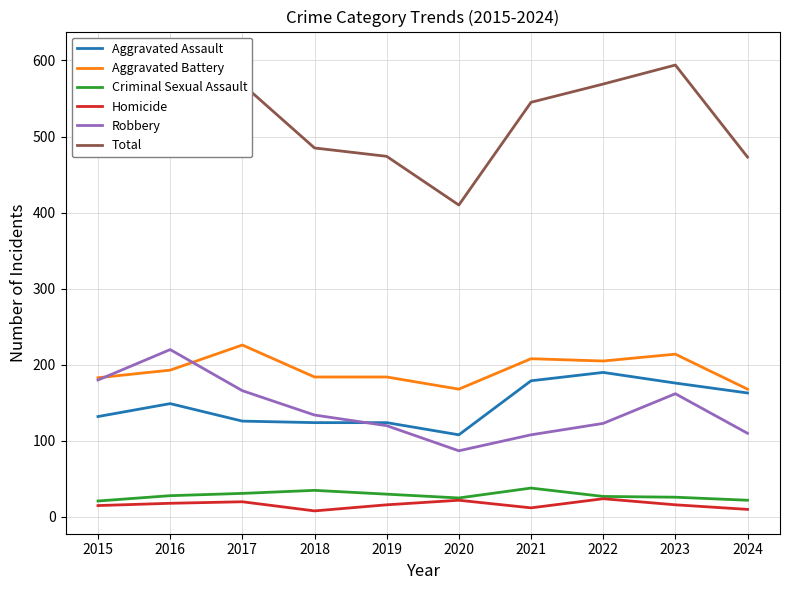

True or false: Criminal Sexual Assault and Total cross at least once.

False